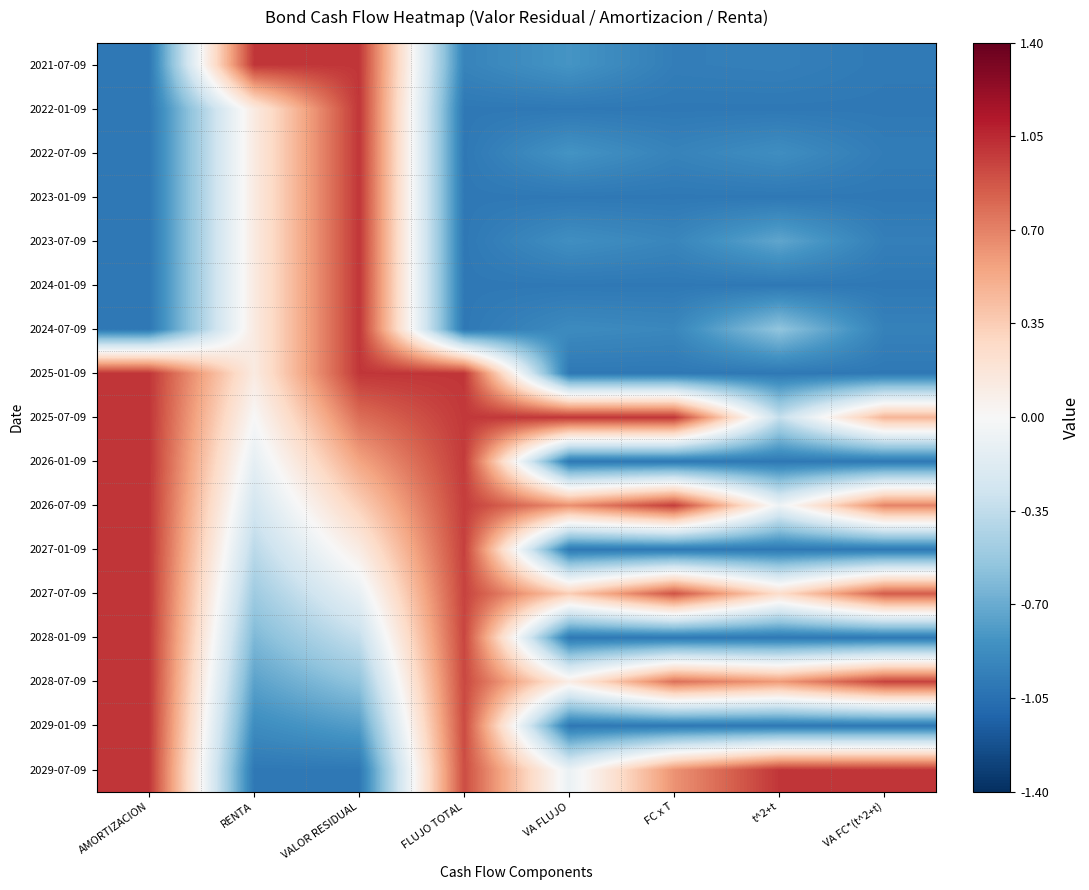

What is the spread (max minus min) of values at VA FC*(t^2+t)?

2.0